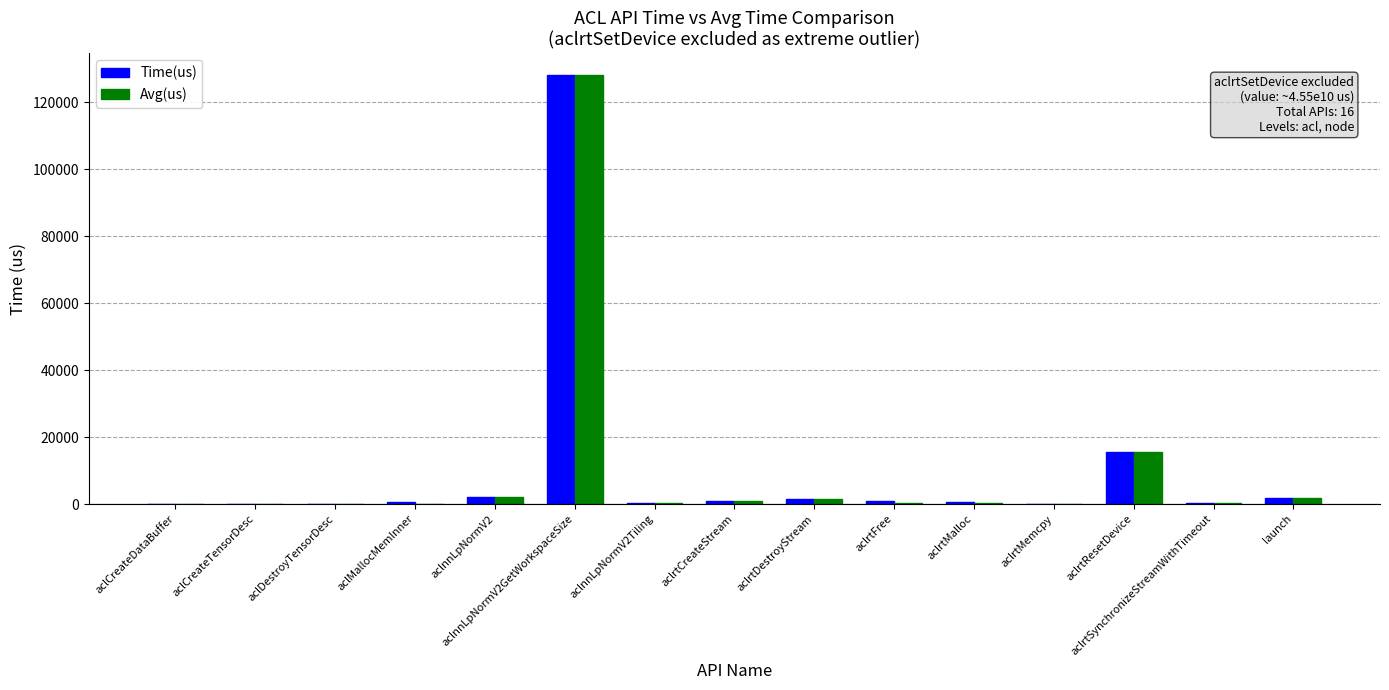

Where is Time(us) nearest to the value 64115?

aclrtResetDevice